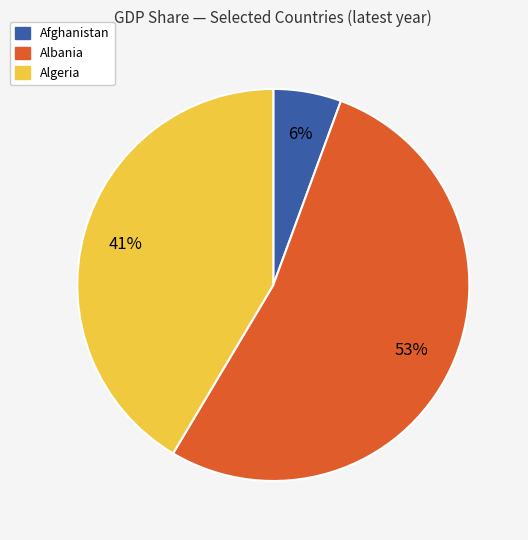

Is it true that Albania is 47% of the pie?

False